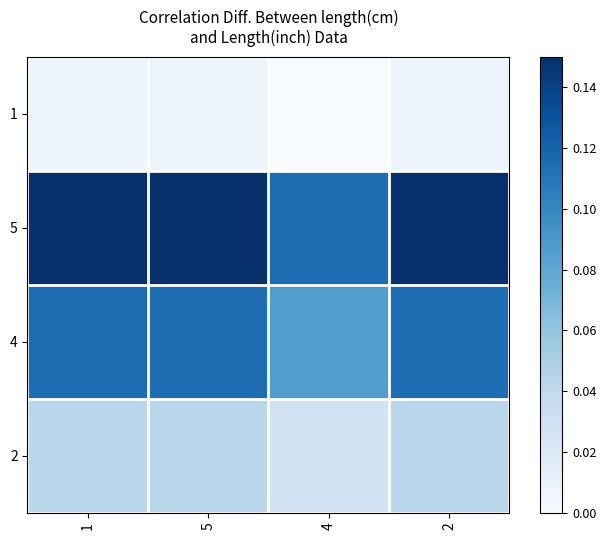

What is the spread (max minus min) of values at 5?

0.1